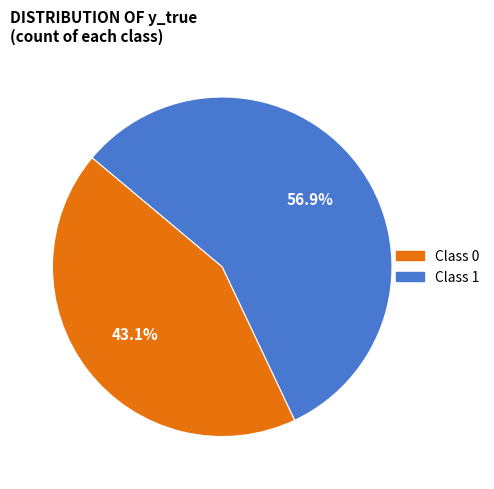

How many slices are in this pie chart?

2